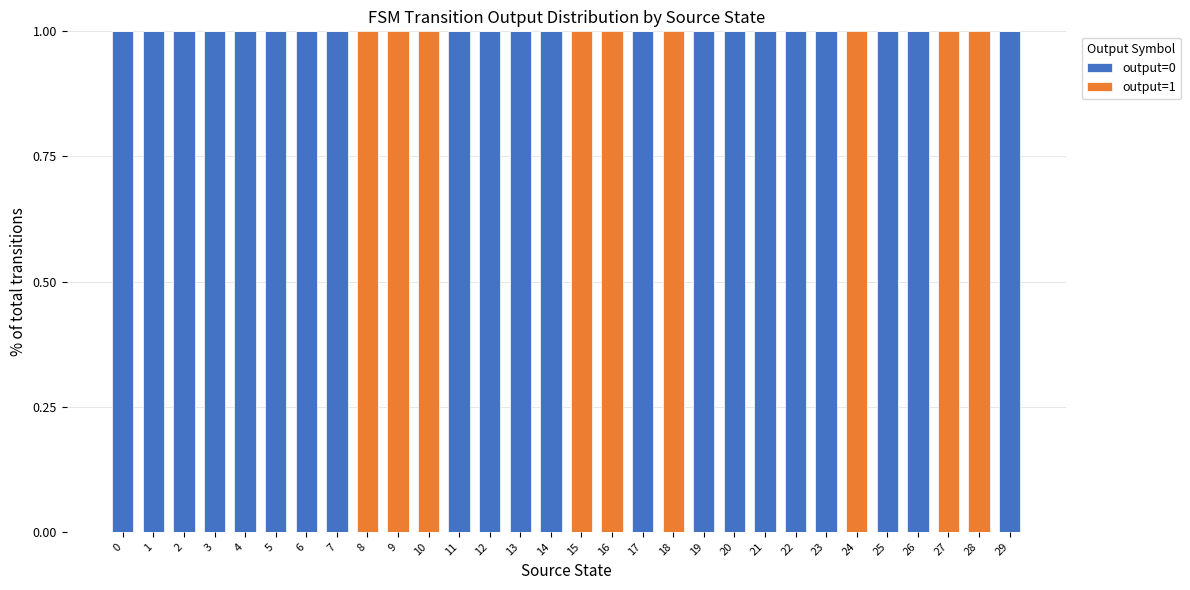

The output=0 series shows 2 at 22. True or false?

False